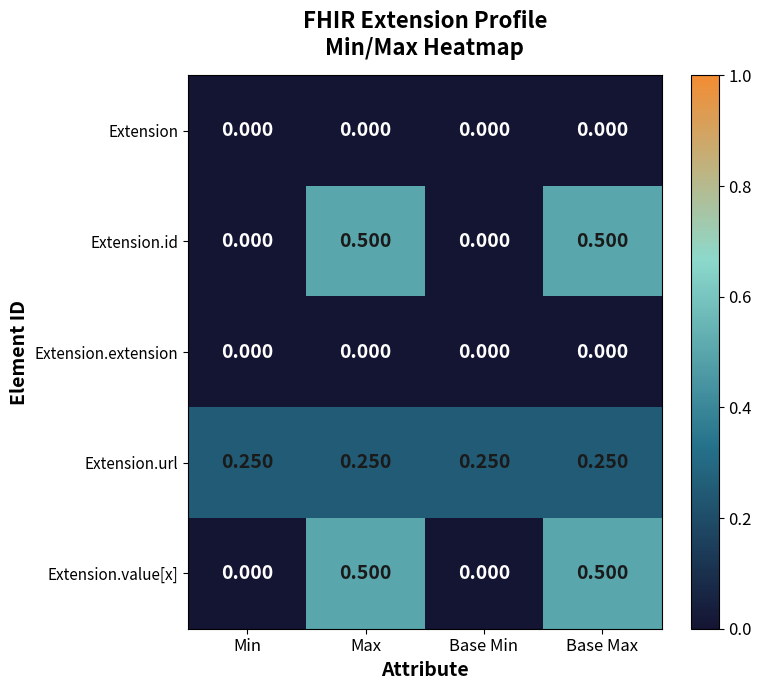

Is the value of Extension at Base Max greater than the value of Extension.id at Base Max?

No